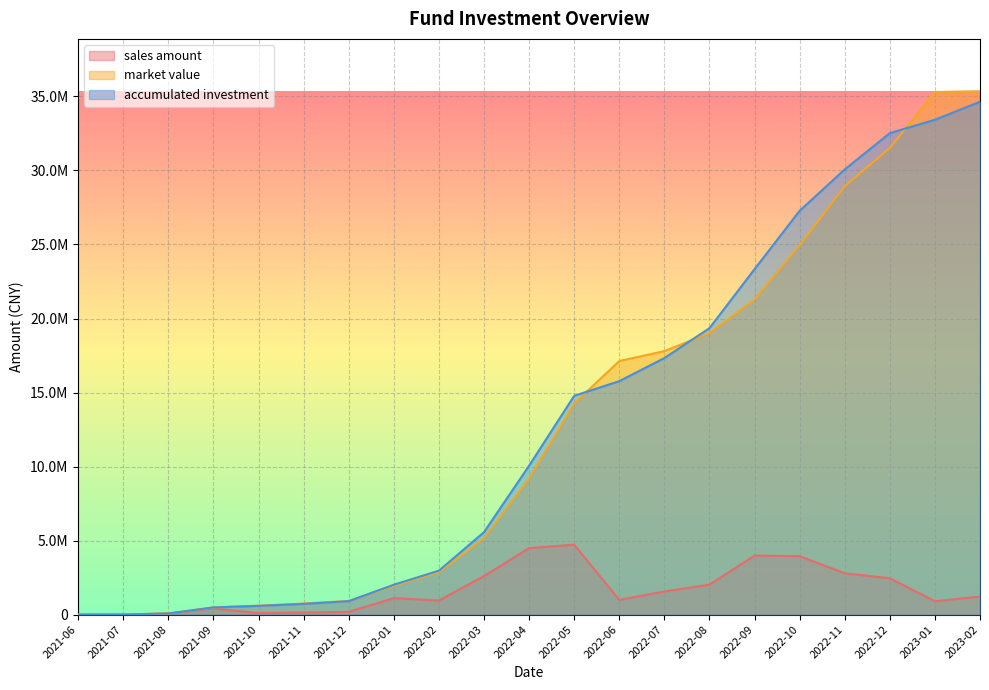

Reading left to right, list all the values displayed in this chart.

sales amount: 2021-06=0.0	2021-07=3955.9	2021-08=68207.3	2021-09=412939.5	2021-10=101780.1	2021-11=135033.6	2021-12=184073.1	2022-01=1110246.7	2022-02=950430.4	2022-03=2601645.7	2022-04=4490358.7	2022-05=4718606.5	2022-06=992097.8	2022-07=1559550.4	2022-08=2020592.5	2022-09=3985735.8	2022-10=3943392.2	2022-11=2792051.0	2022-12=2453668.3	2023-01=903084.1	2023-02=1216420.5
market value: 2021-06=0.0	2021-07=3955.9	2021-08=72005.9	2021-09=484572.7	2021-10=602488.3	2021-11=748443.2	2021-12=918450.6	2022-01=1935185.6	2022-02=2866068.9	2022-03=5175258.4	2022-04=9188604.6	2022-05=14265042.7	2022-06=17128592.9	2022-07=17796239.7	2022-08=19017000.9	2022-09=21287477.5	2022-10=24955600.5	2022-11=28946394.1	2022-12=31520670.8	2023-01=35301159.9	2023-02=35354299.2
accumulated investment: 2021-06=0.0	2021-07=3955.9	2021-08=72163.2	2021-09=485102.7	2021-10=586882.7	2021-11=721916.3	2021-12=905989.4	2022-01=2016236.1	2022-02=2966666.6	2022-03=5568312.2	2022-04=10058670.9	2022-05=14777277.5	2022-06=15769375.3	2022-07=17328925.7	2022-08=19349518.1	2022-09=23335253.9	2022-10=27278646.1	2022-11=30070697.1	2022-12=32524365.4	2023-01=33427449.5	2023-02=34643870.1